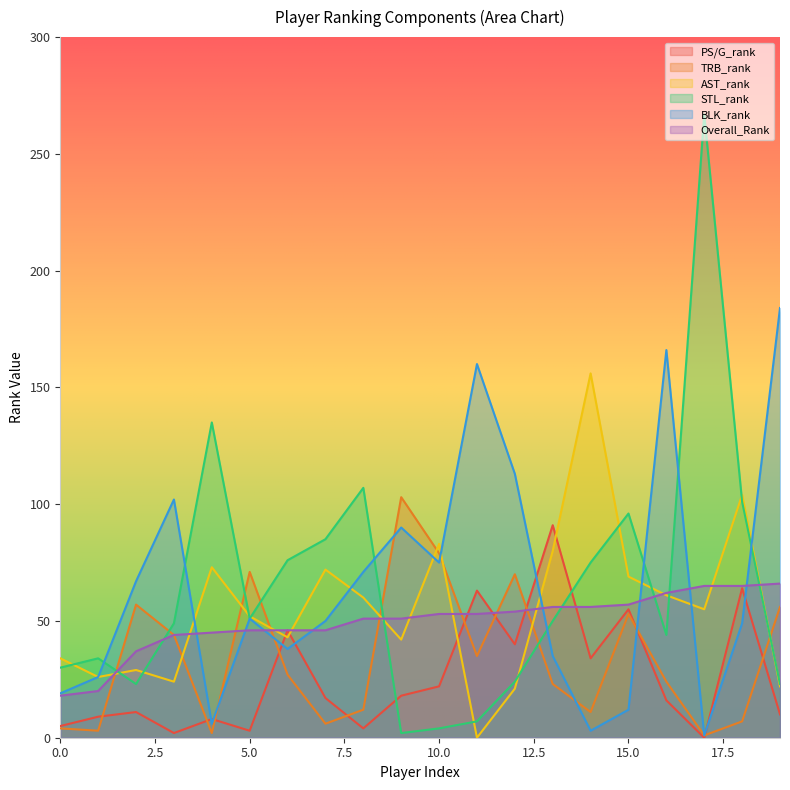

What is the value of the TRB_rank point at the 14th from the left?

23